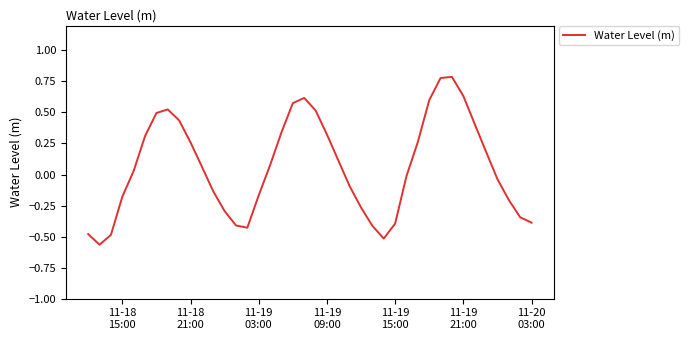

What is the difference between the maximum and minimum values?

1.4